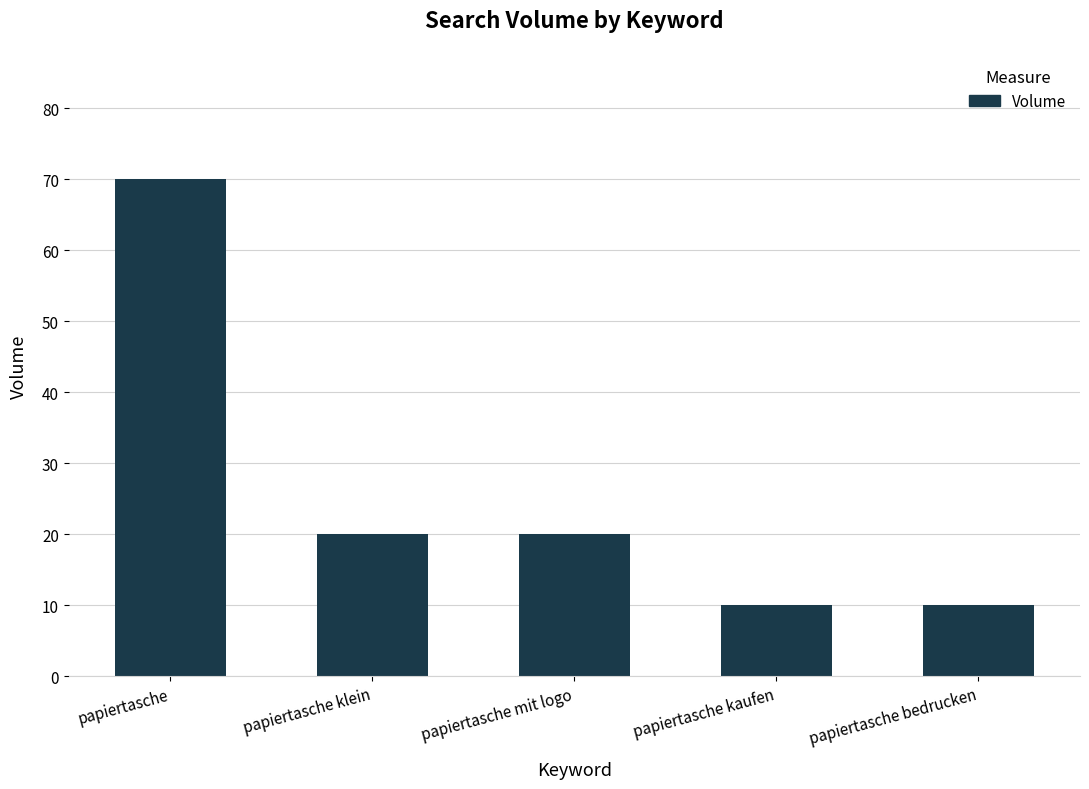

Between papiertasche and papiertasche klein, which is larger?

papiertasche